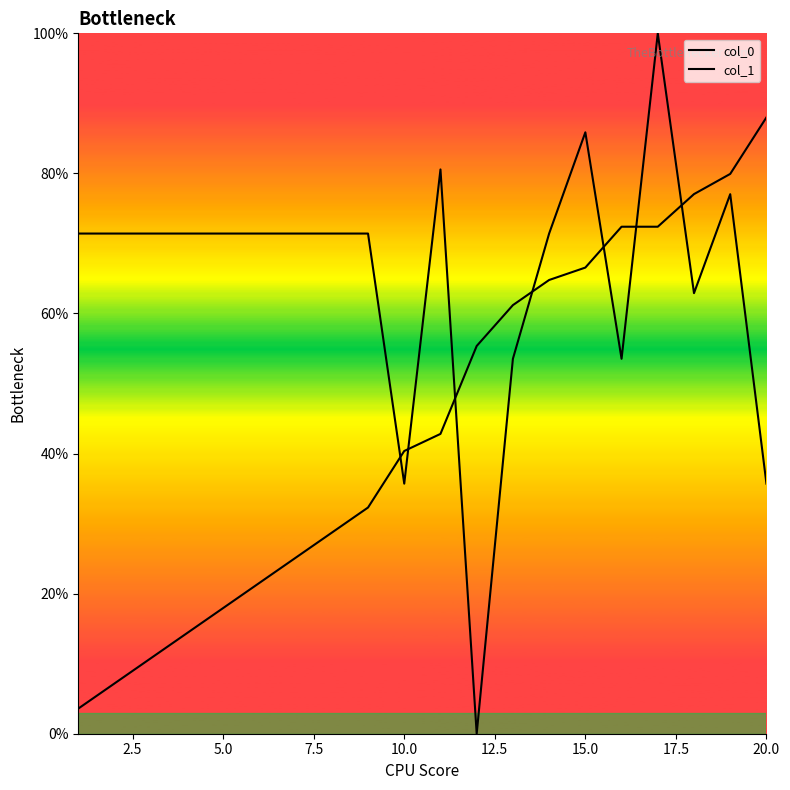

How many lines are shown in the chart?

2